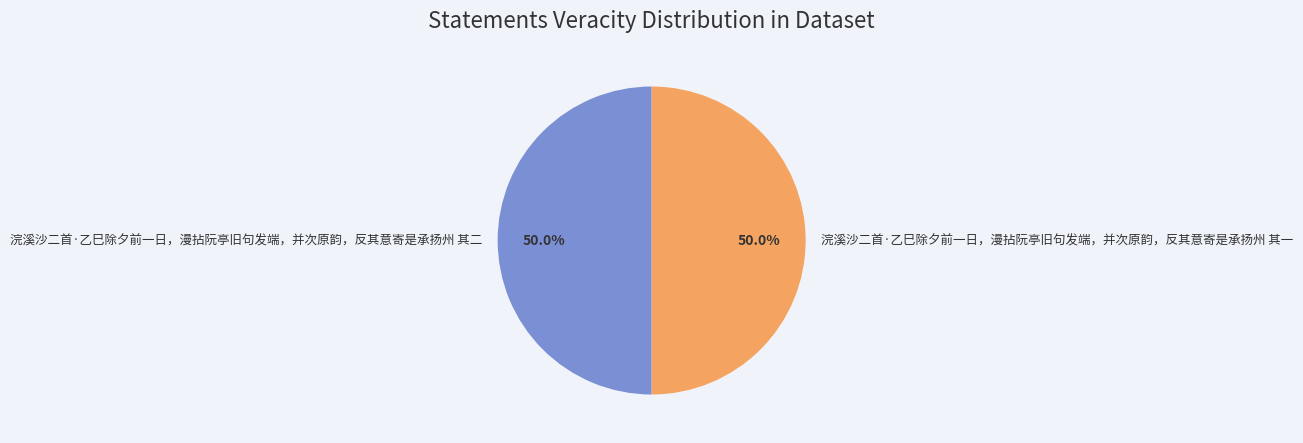

What percentage is the 浣溪沙二首·乙巳除夕前一日，漫拈阮亭旧句发端，并次原韵，反其意寄是承扬州 其二 slice, to the nearest percent?

50%